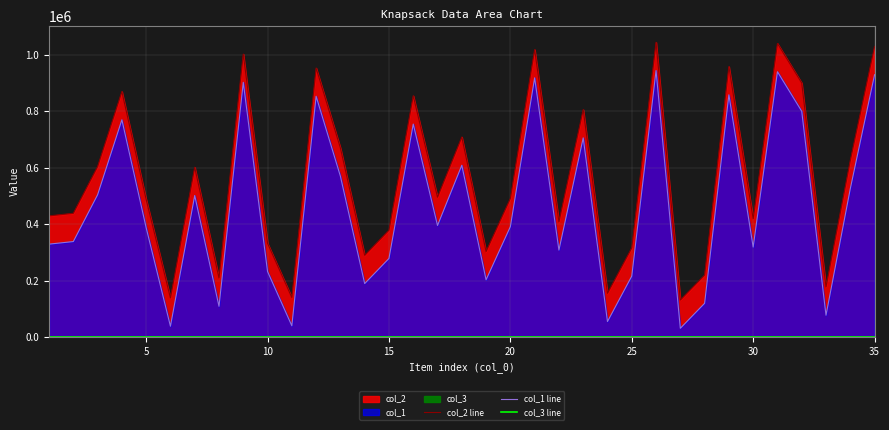

Does the chart have visible grid lines?

Yes